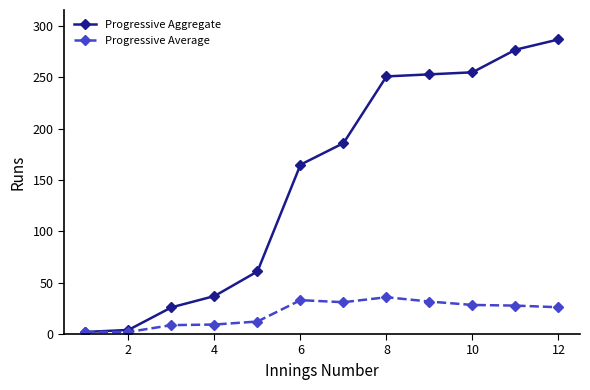

Does the chart have visible grid lines?

No